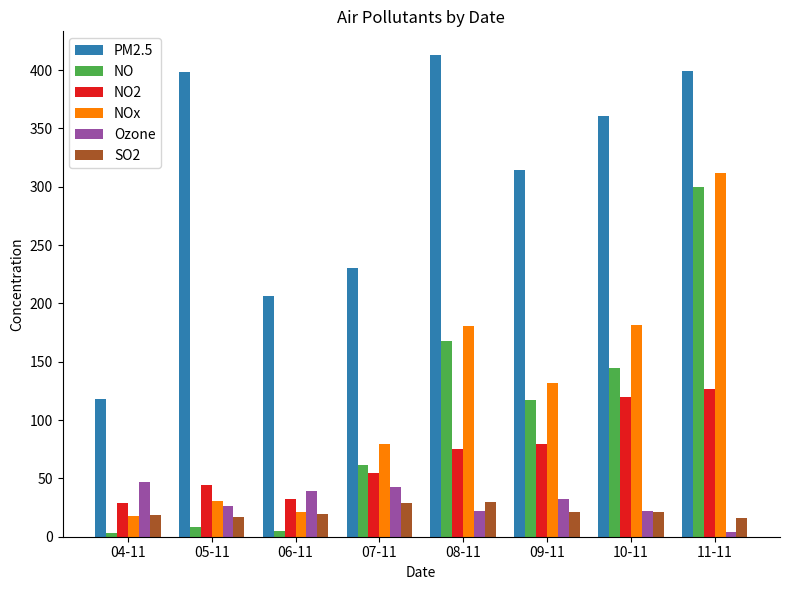

Which series changed the most between 04-11 and 09-11?

PM2.5